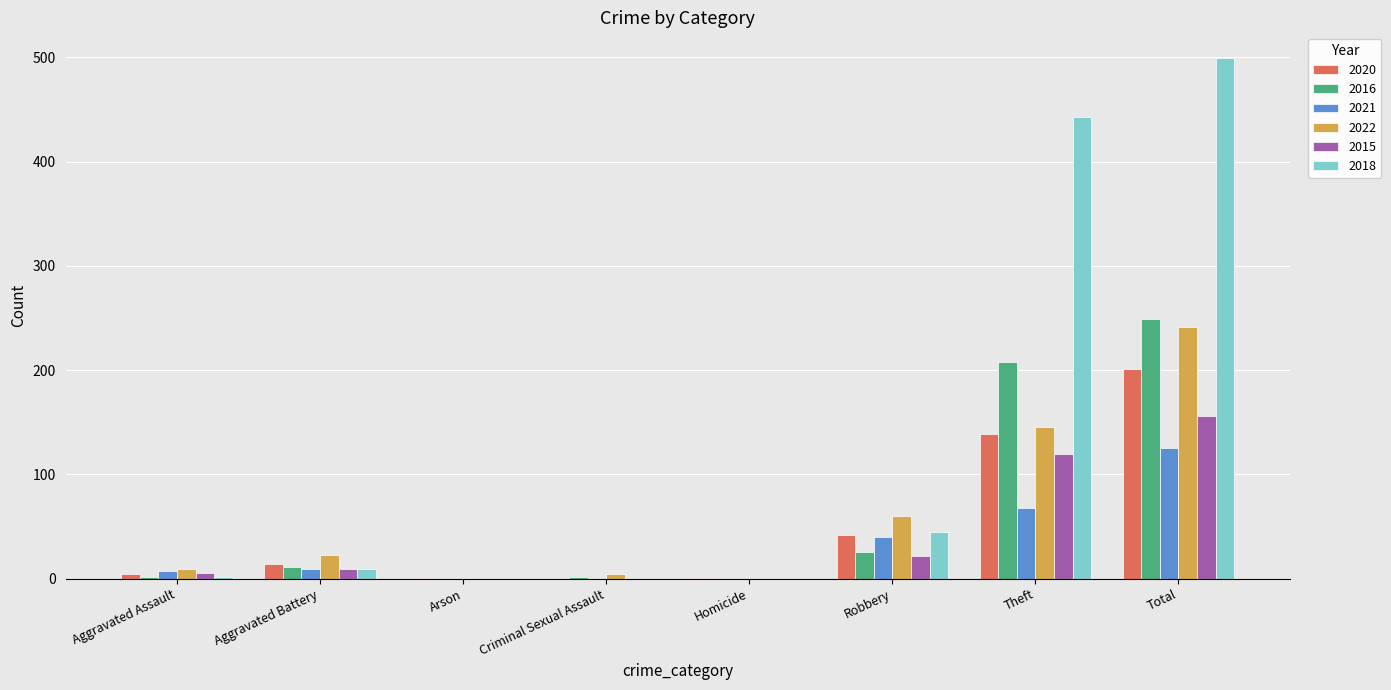

Read the 2020 value at Aggravated Battery.

14